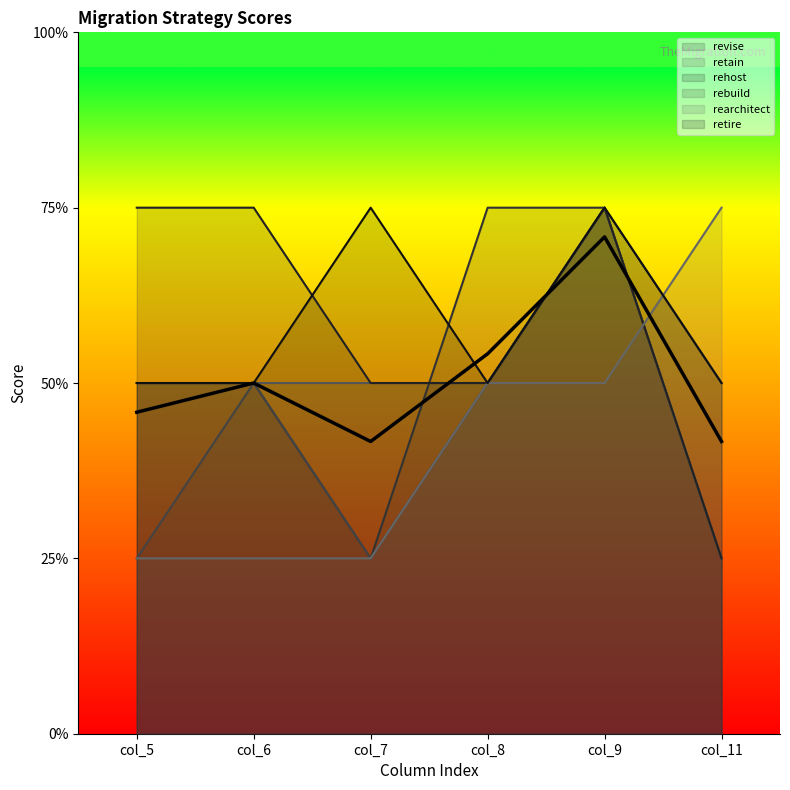

What is the ratio of the value at col_9 to the value at col_8?

1.3